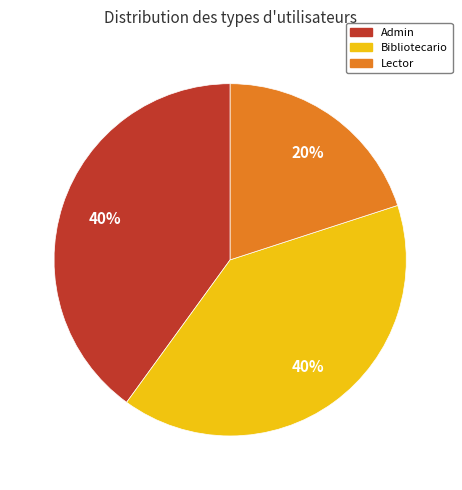

True or false: Lector accounts for 10% of the total.

False